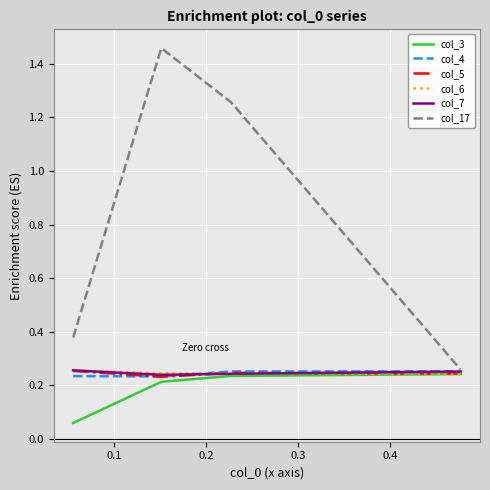

How many lines are shown in the chart?

6